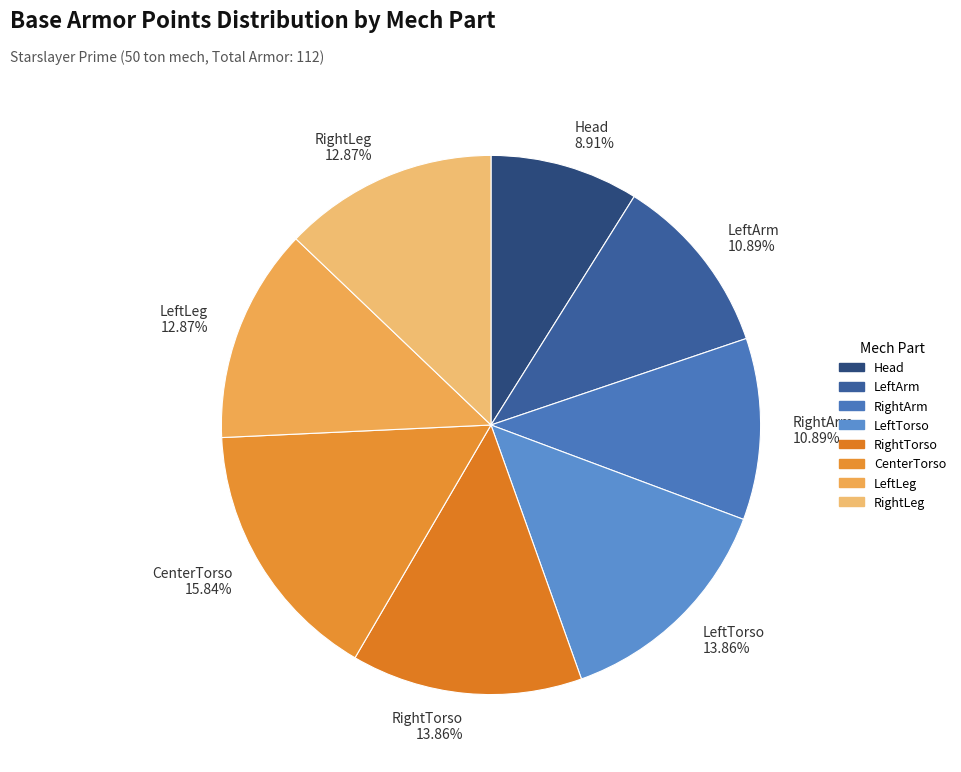

Is there a majority slice in this chart?

No